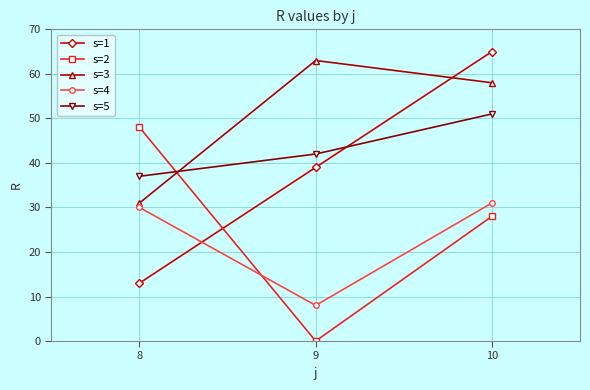

What is the difference between the s=2 values at 10 and 8?

20